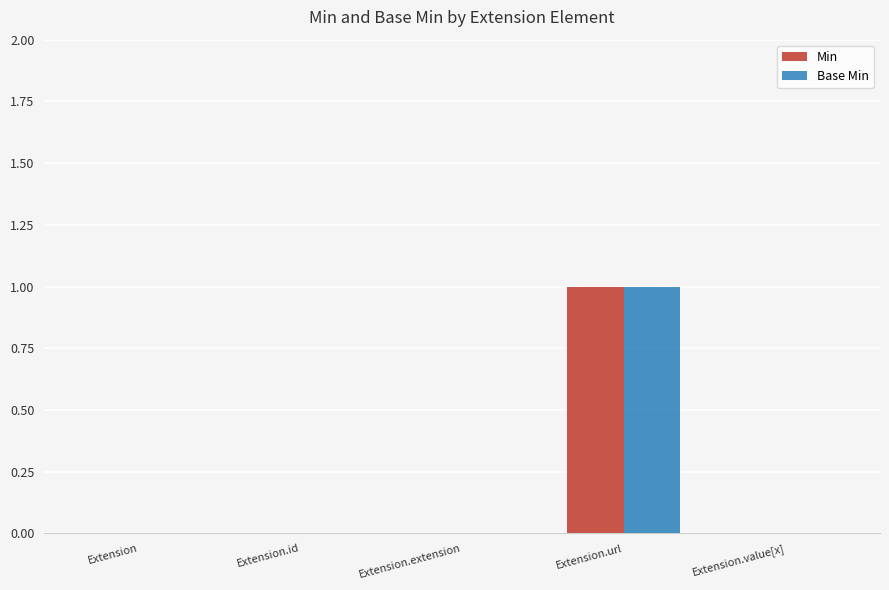

At which category is the sum across all series the highest?

Extension.url